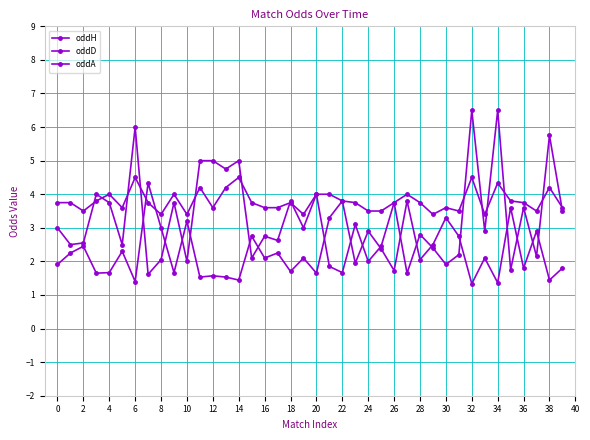

How many values in the oddH series are below 2?

18